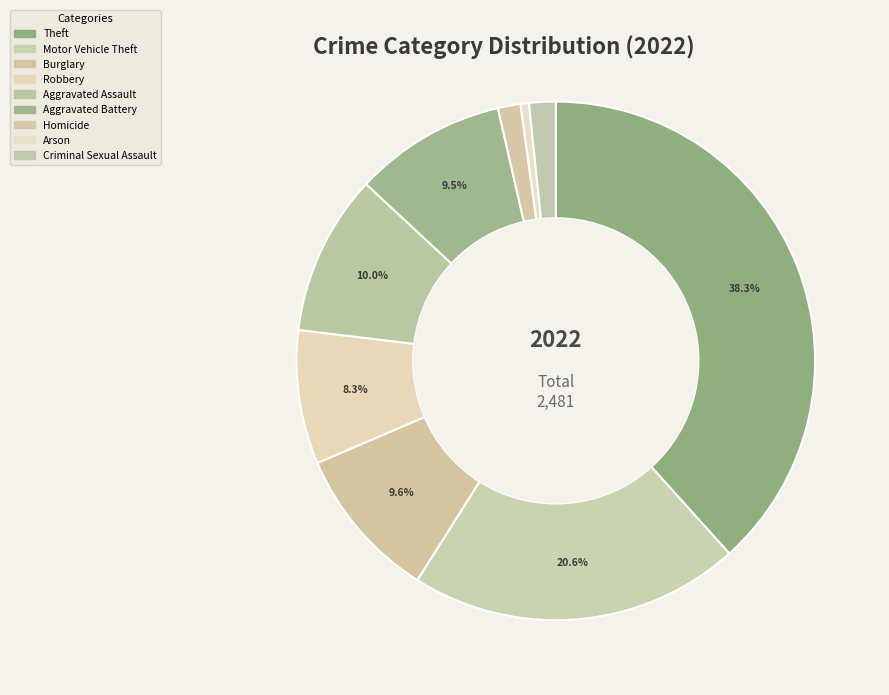

True or false: Arson accounts for 1% of the total.

True